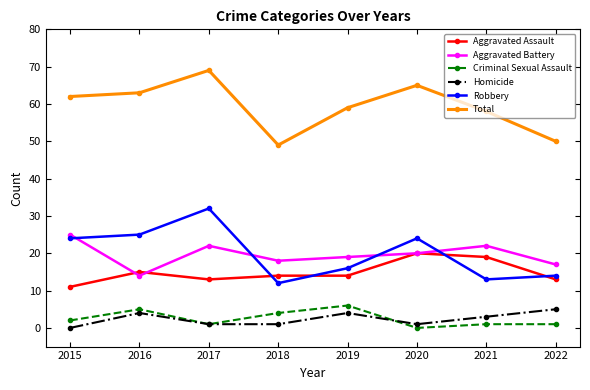

Which series changed the most between 2018 and 2020?

Total